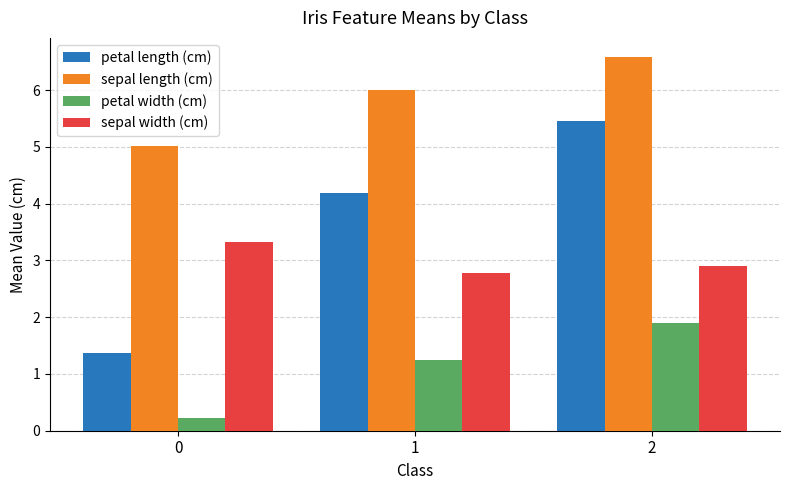

At how many categories does at least one series exceed 3?

3